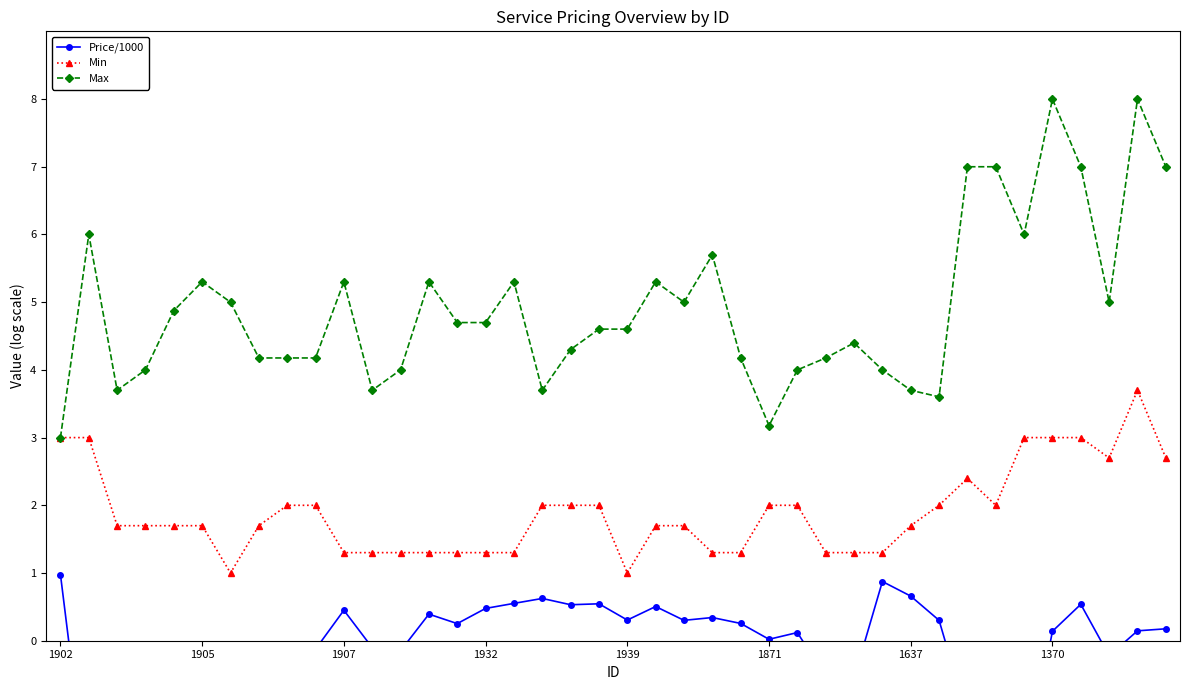

Is it true that Max equals 2.0 at 1902?

False